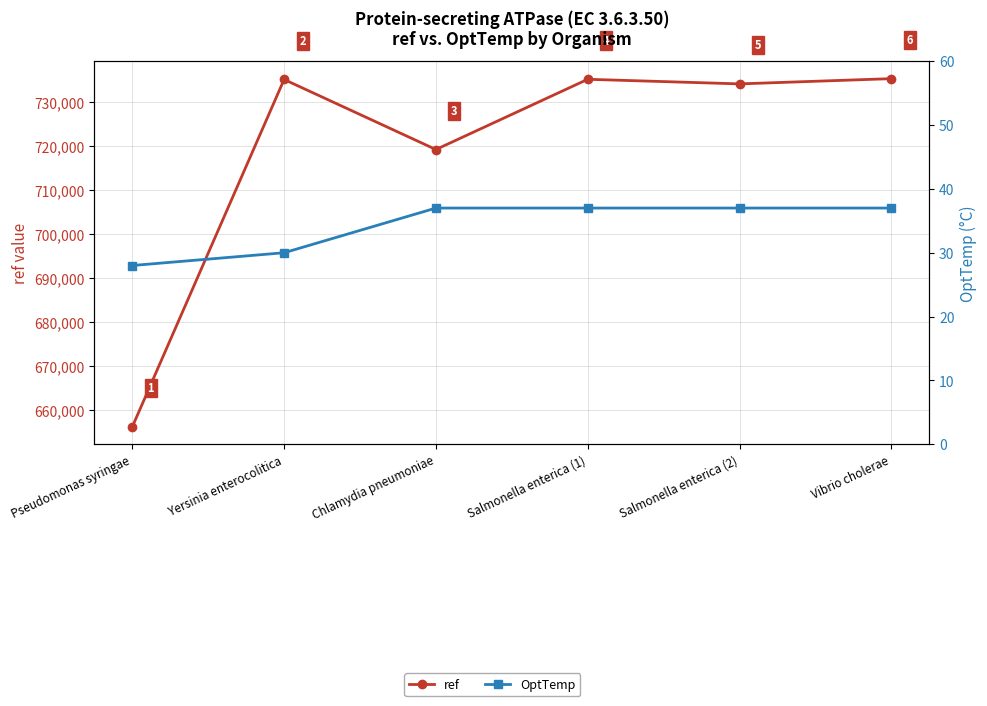

How many lines are shown in the chart?

2